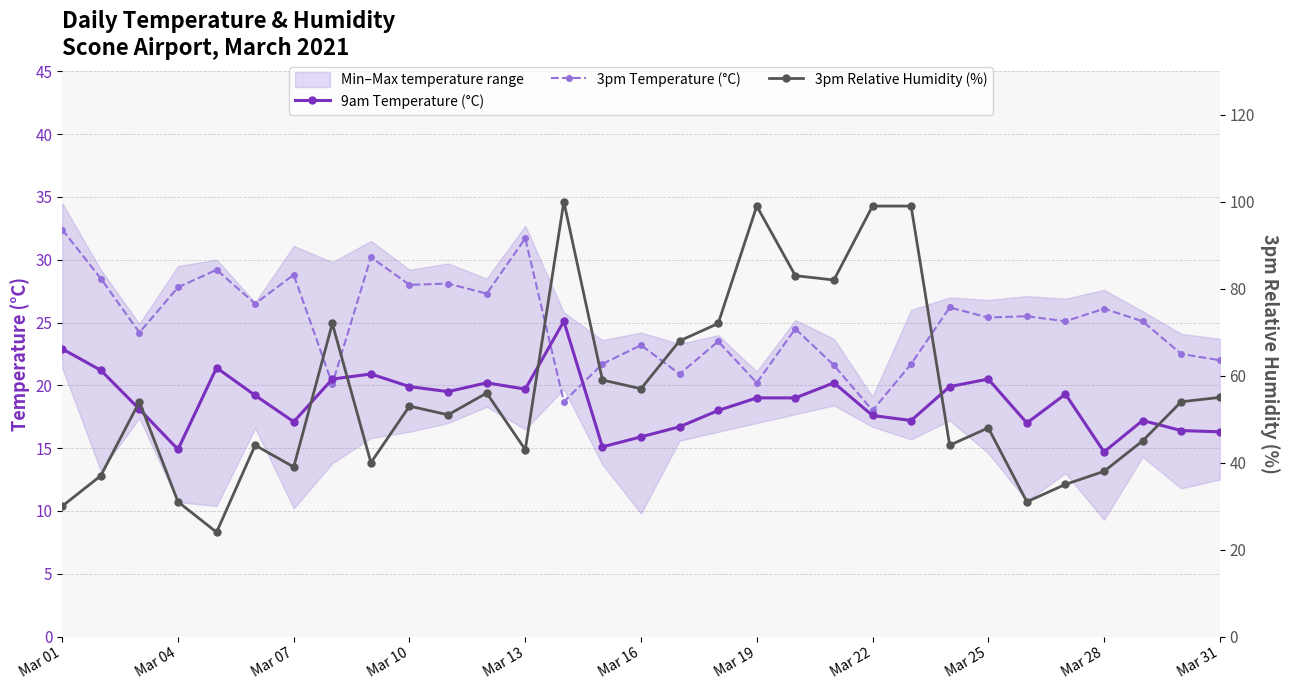

What is the difference between the second highest and minimum values in the 9am Temperature (°C) series?

8.2